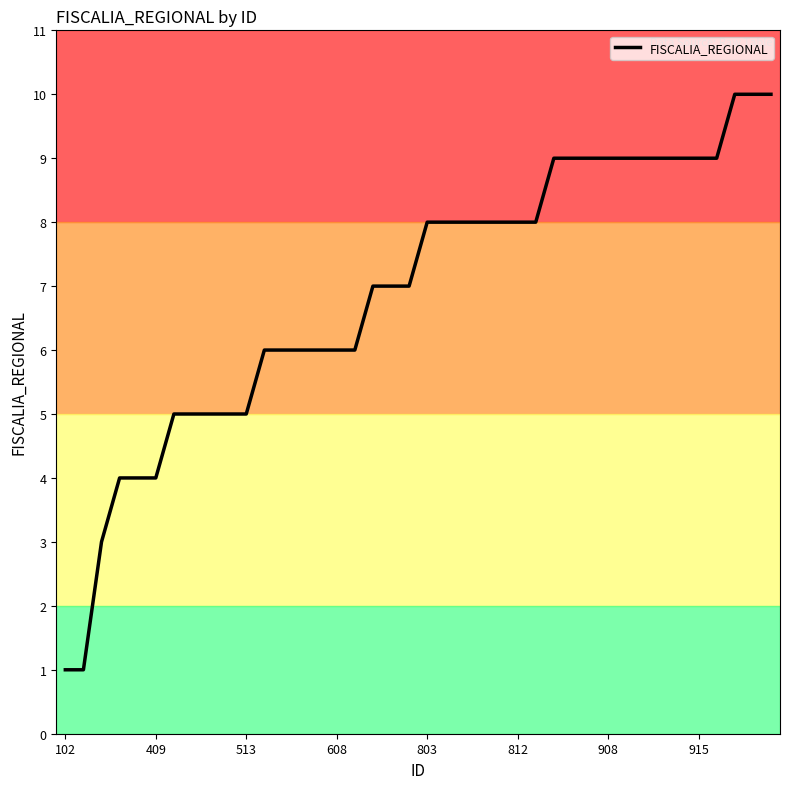

What is the difference between the maximum and minimum values?

9